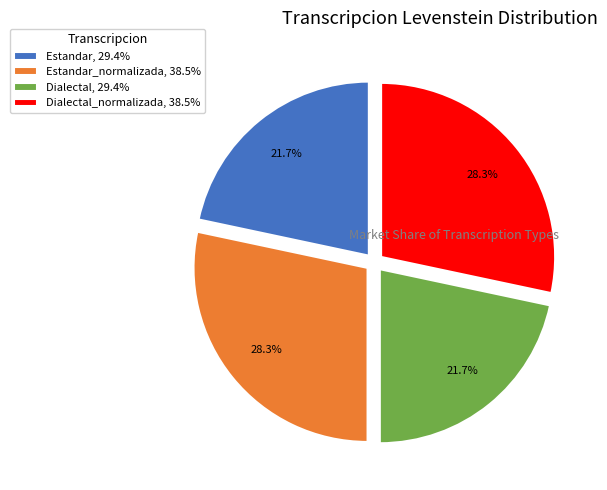

To the nearest percent, what is the average slice percentage?

25%